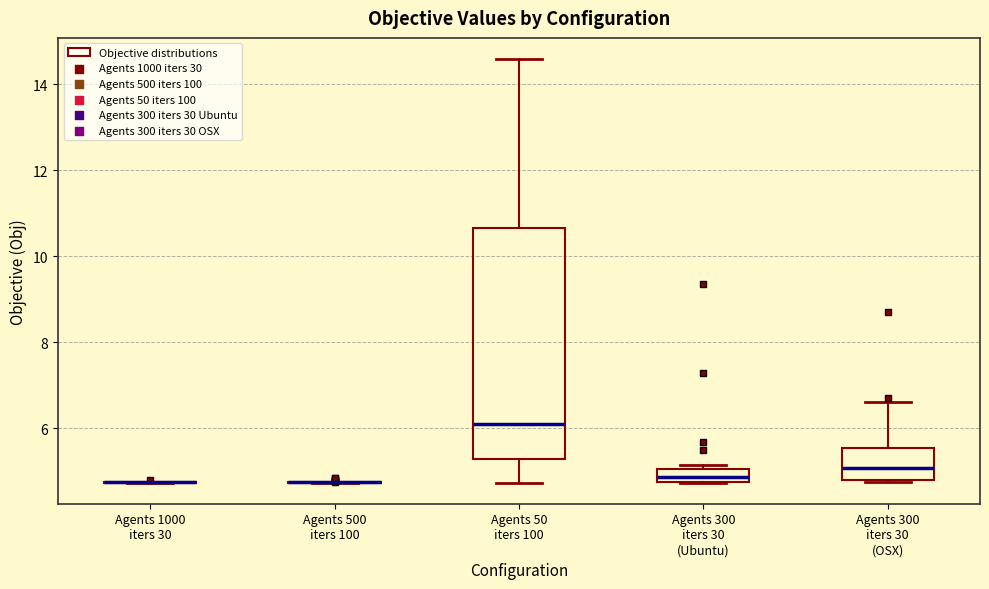

Where does the lower whisker of the box for Agents 50 iters 100 end on the y-axis? The values are not printed on the chart, so give them approximately, as read against the axis.

4.8